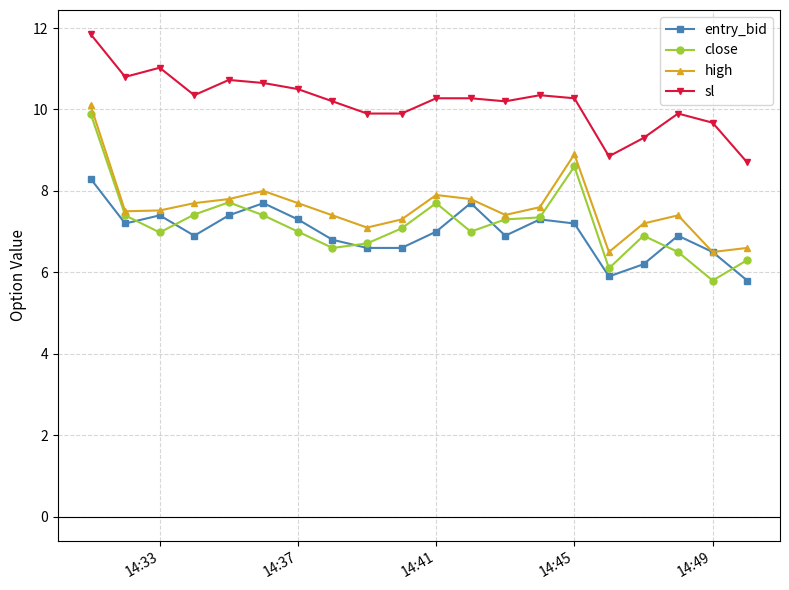

What is the lowest value of the sl series?

8.7